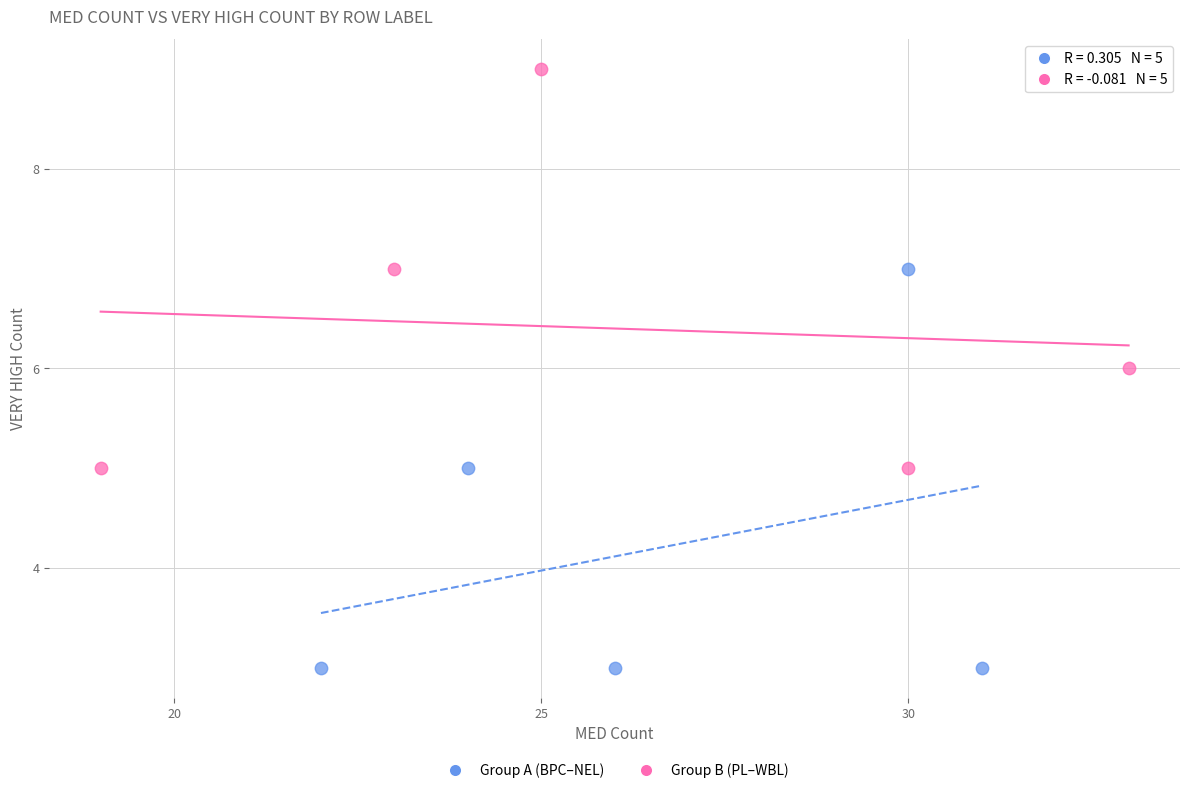

Which series reaches the maximum Y coordinate?

Group B (PL–WBL)